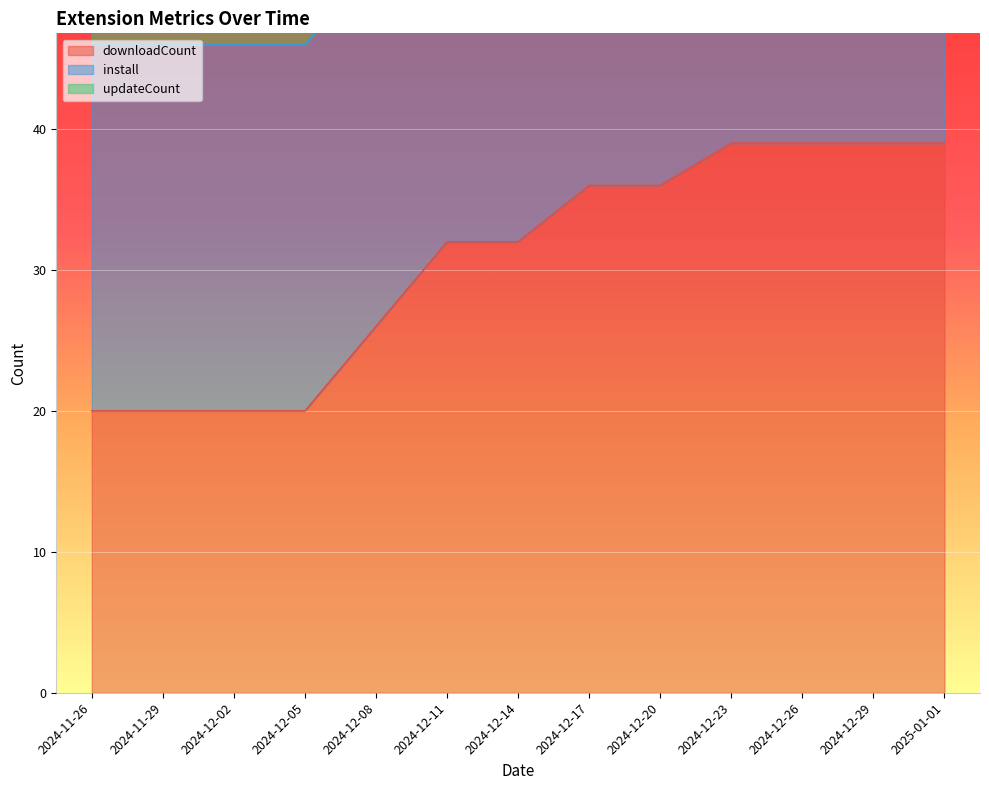

How many series are shown in this chart?

6